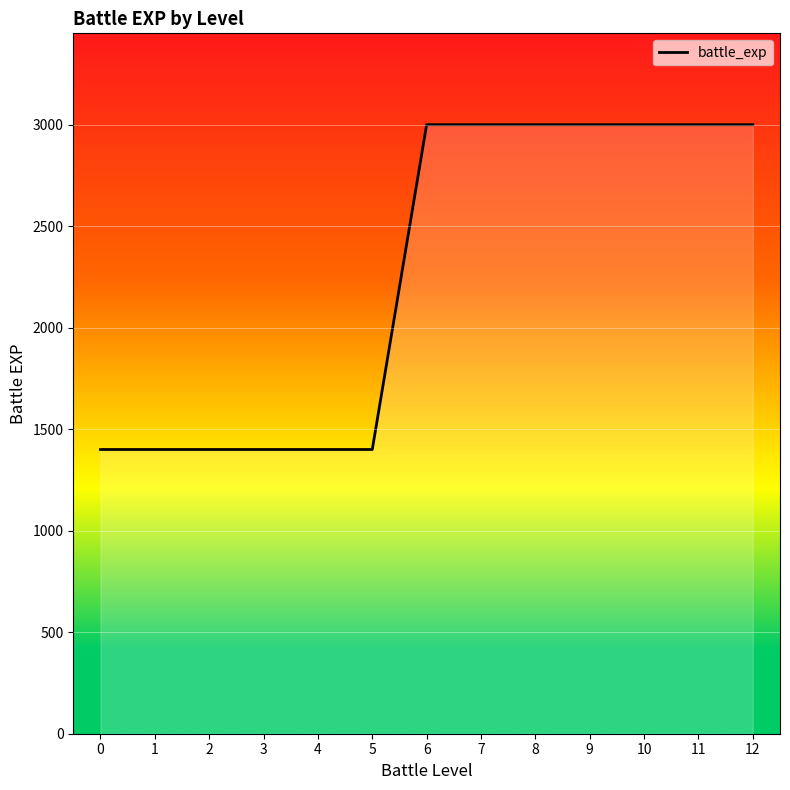

What is the difference between the maximum and minimum values?

1600